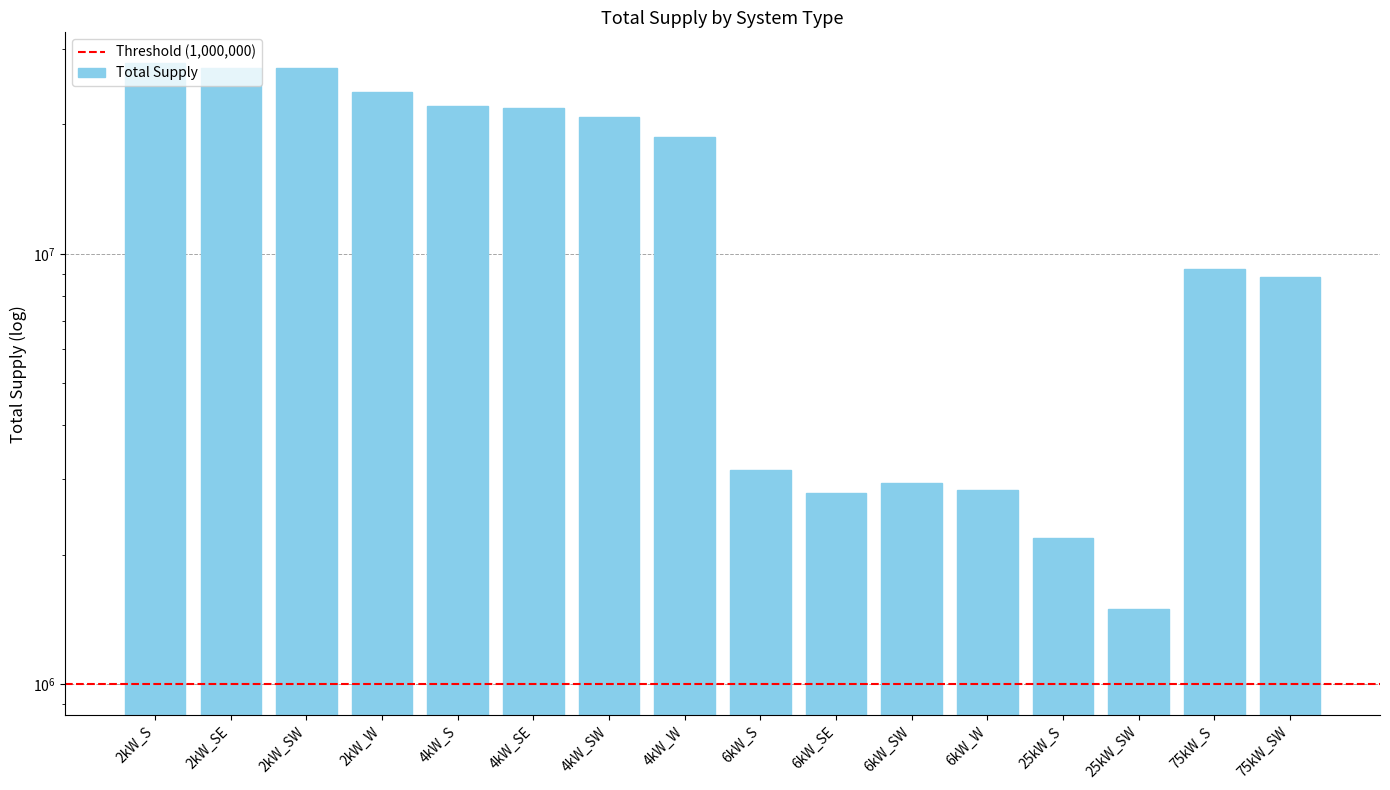

List the labels in order of value, largest first.

2kW_S, 2kW_SW, 2kW_SE, 2kW_W, 4kW_S, 4kW_SE, 4kW_SW, 4kW_W, 75kW_S, 75kW_SW, 6kW_S, 6kW_SW, 6kW_W, 6kW_SE, 25kW_S, 25kW_SW